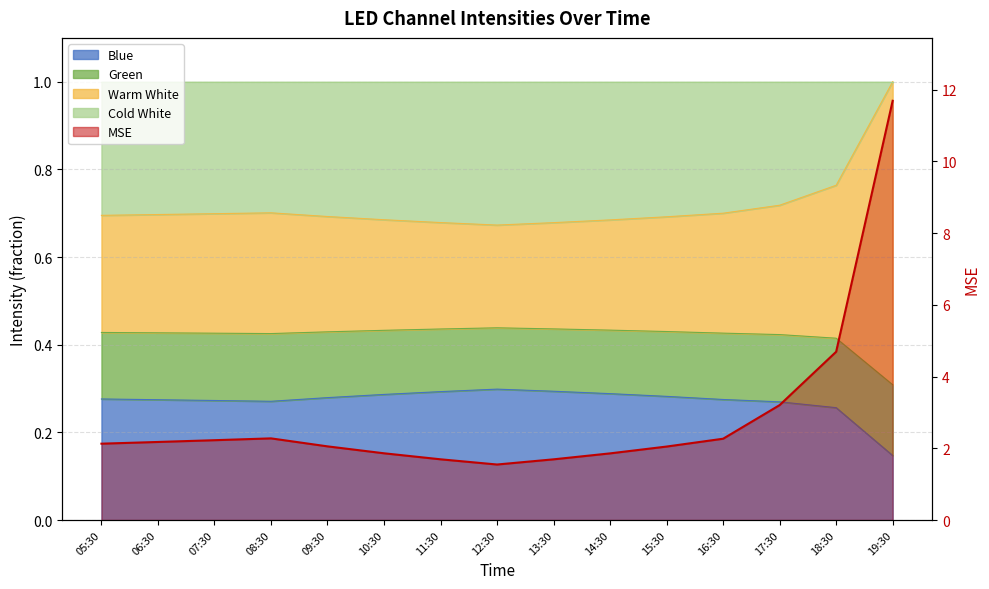

Where does the data first go above 2?

05:30